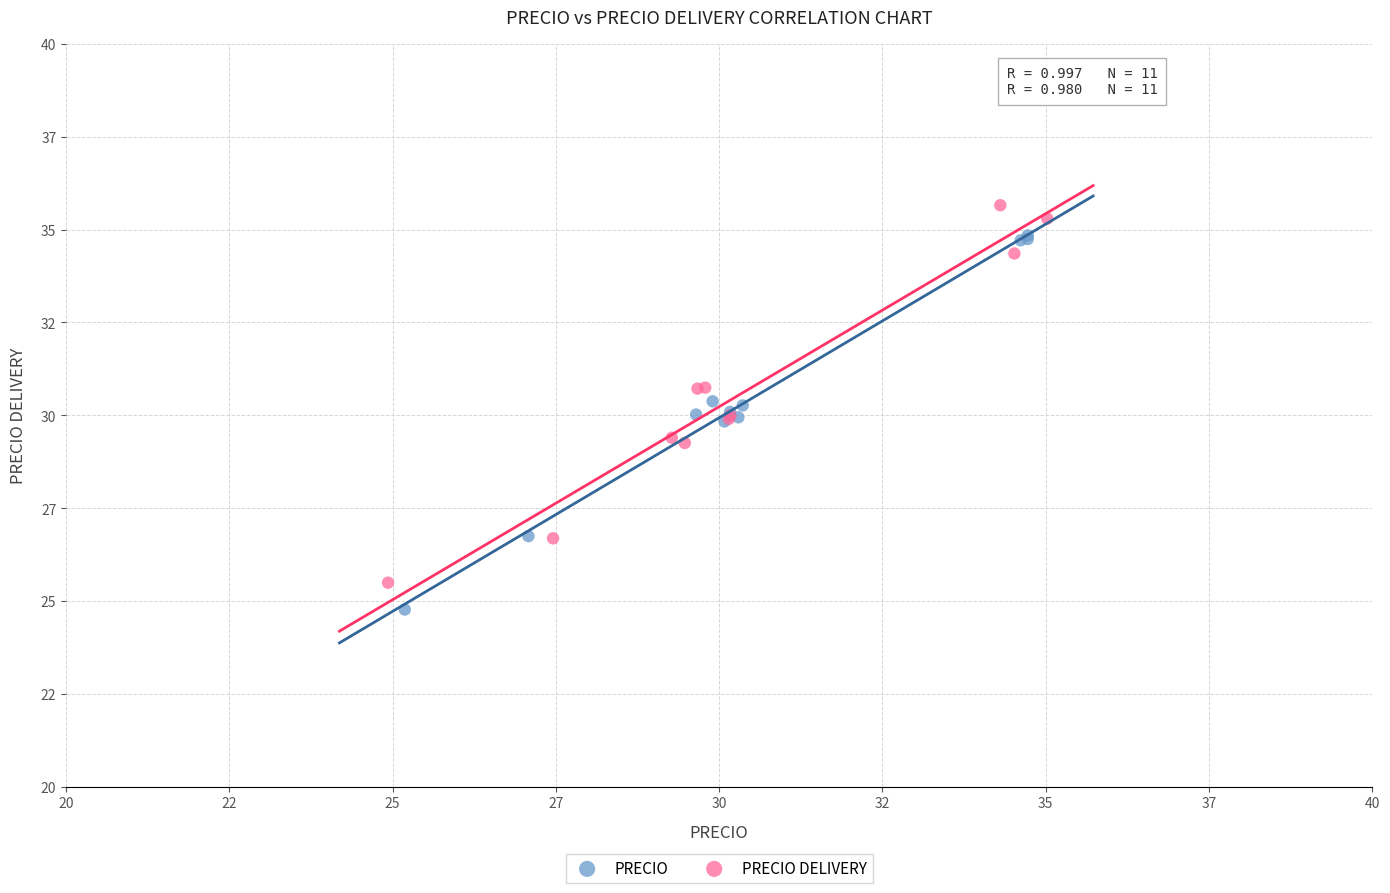

What are all the series names shown in the legend?

PRECIO, PRECIO DELIVERY